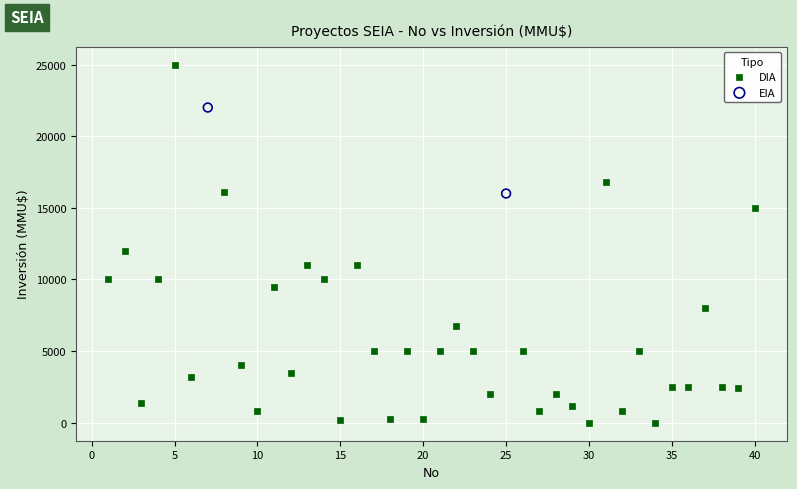

What are all the series names shown in the legend?

DIA, EIA